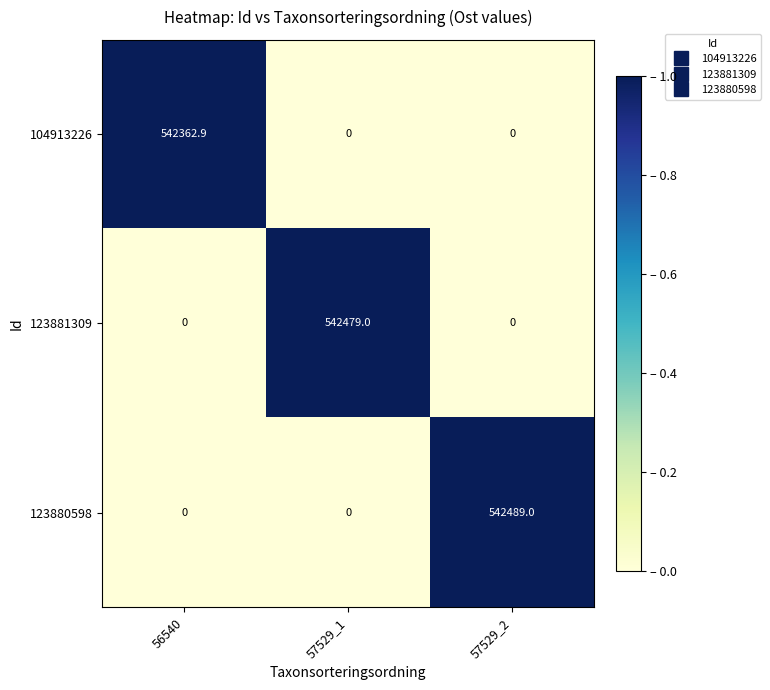

Between 56540 and 57529_1, which series saw the biggest shift?

123881309